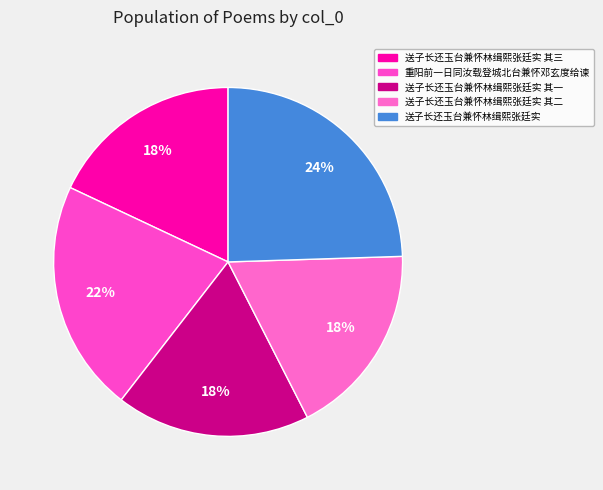

Rank the categories by value from highest to lowest.

送子长还玉台兼怀林缉熙张廷实, 重阳前一日同汝载登城北台兼怀邓玄度给谏, 送子长还玉台兼怀林缉熙张廷实 其三, 送子长还玉台兼怀林缉熙张廷实 其二, 送子长还玉台兼怀林缉熙张廷实 其一